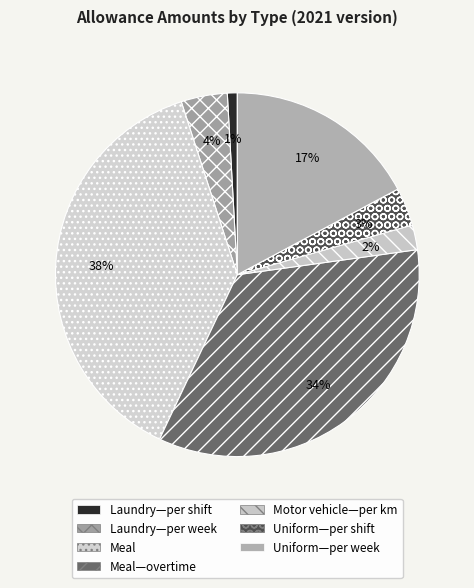

Combined, do Motor vehicle—per km and Meal account for over 50%?

No